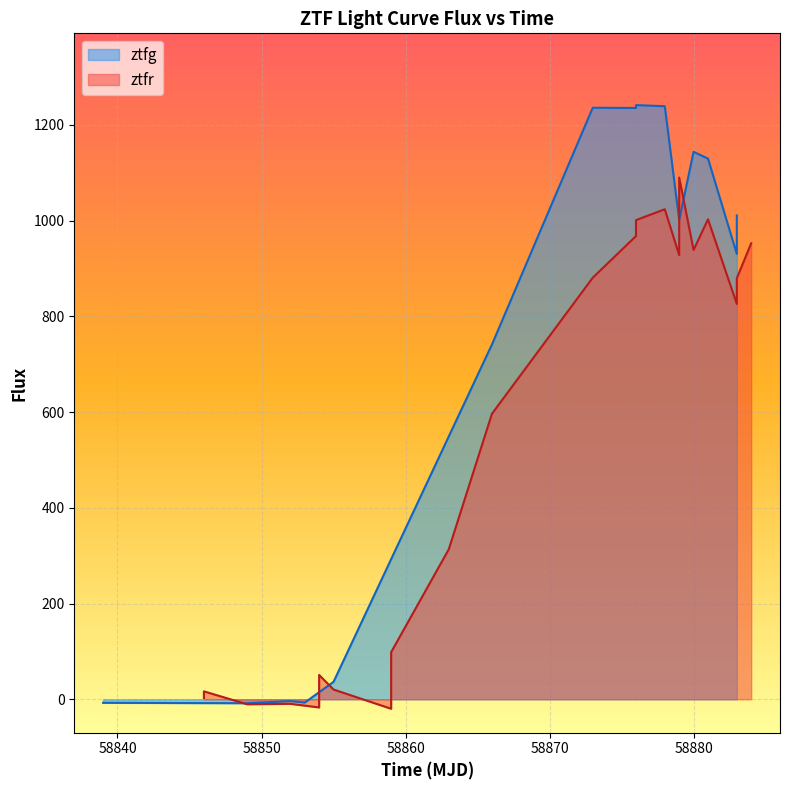

Reading right to left, extract all data points from this chart.

952.8	879.6	826.0	1002.9	938.7	1090.2	928.1	1023.9	1001.2	967.8	881.0	596.6	313.3	98.4	77.4	-19.8	20.4	50.9	26.2	-17.0	-9.5	-10.4	16.6	12.9	2.6